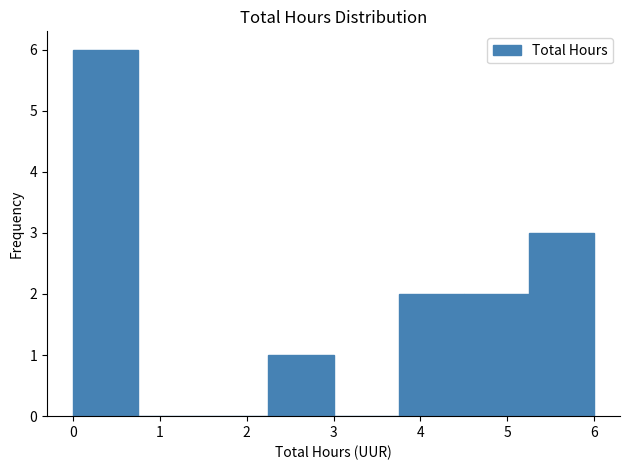

Over which range of the x-axis is the bar tallest?

0.00 to 0.75